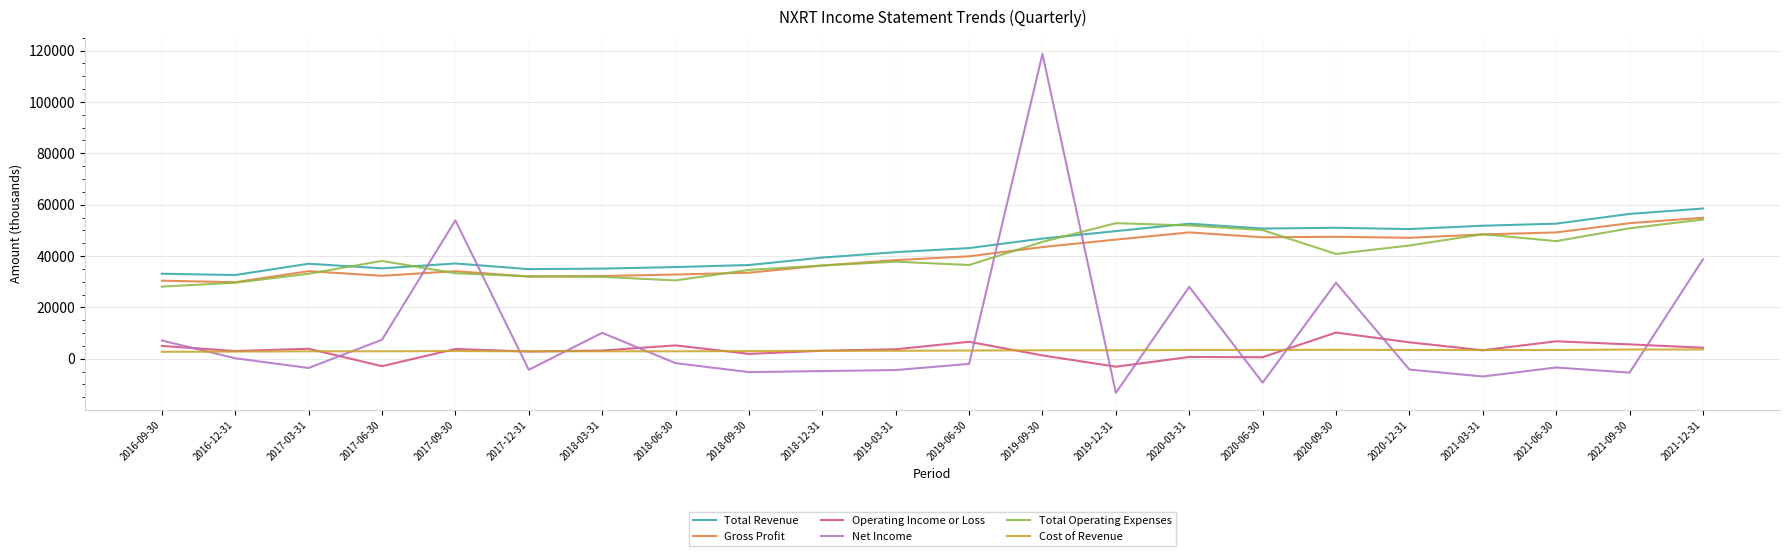

True or false: Cost of Revenue and Gross Profit cross at least once.

False